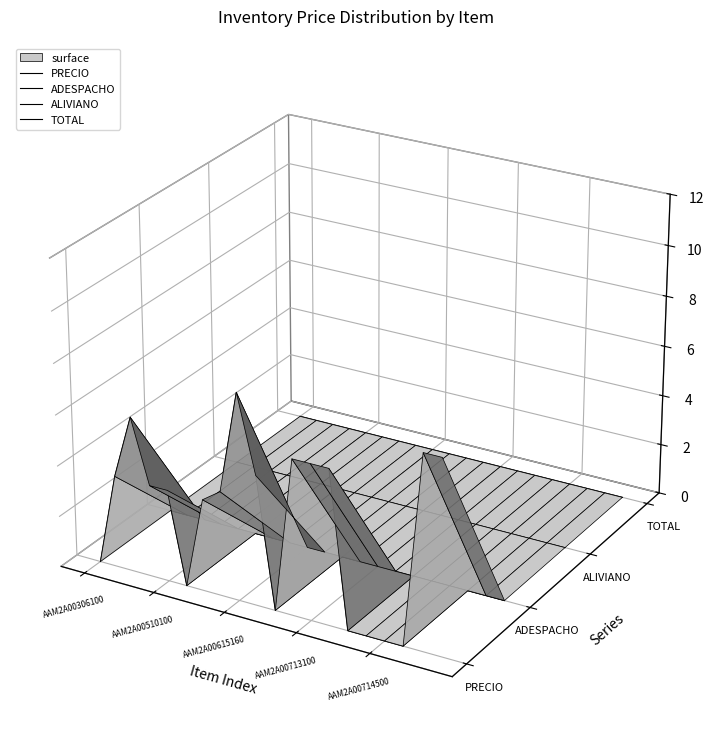

Which series has the widest spread of values?

PRECIO